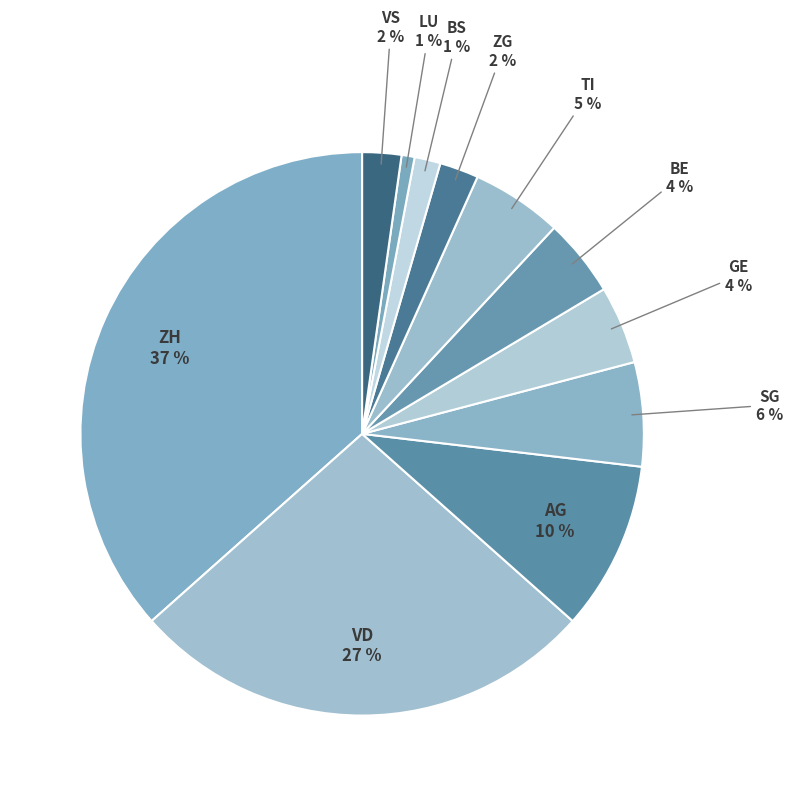

How many slices are in this pie chart?

11